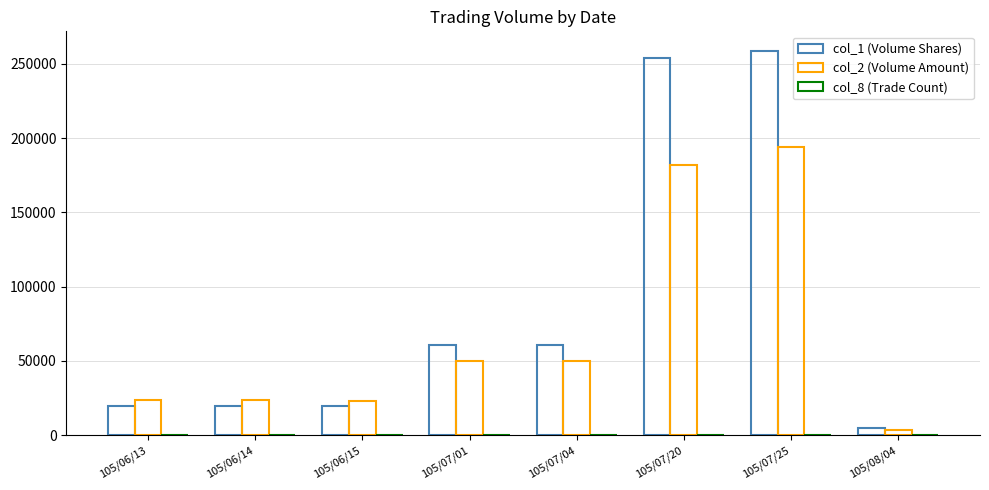

How many data points does each series have?

8